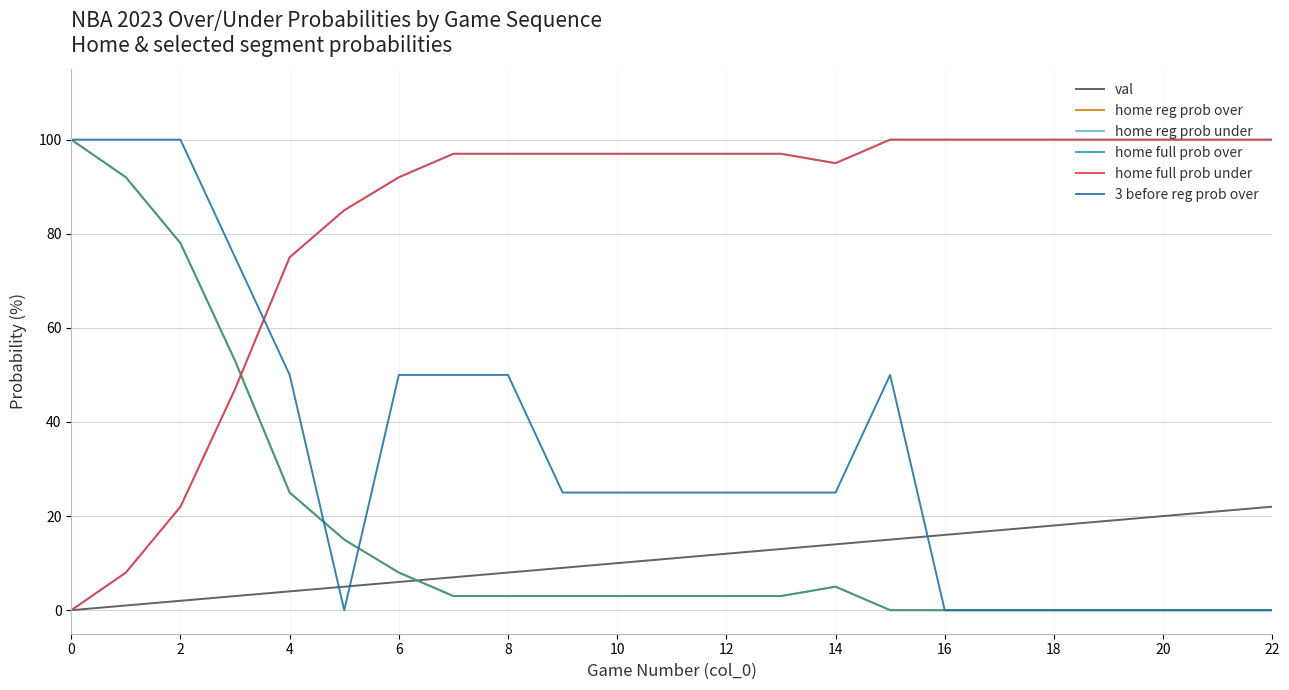

What is the value of the home full prob over point at the 12th from the left?

3